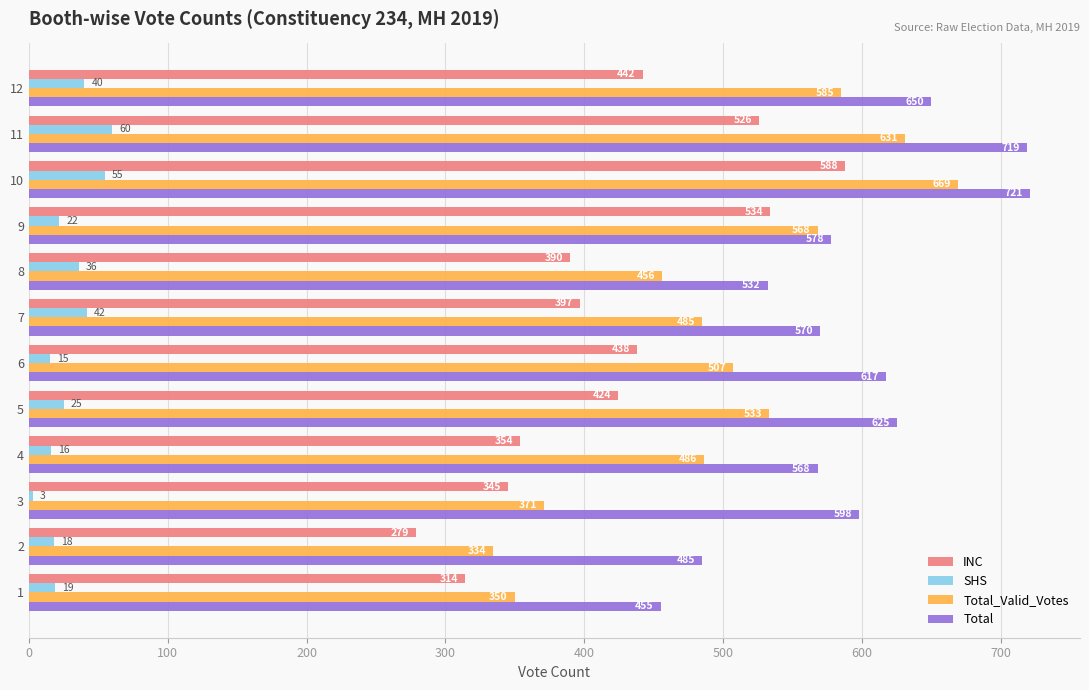

What is the difference between the maximum and minimum values in the INC series?

309